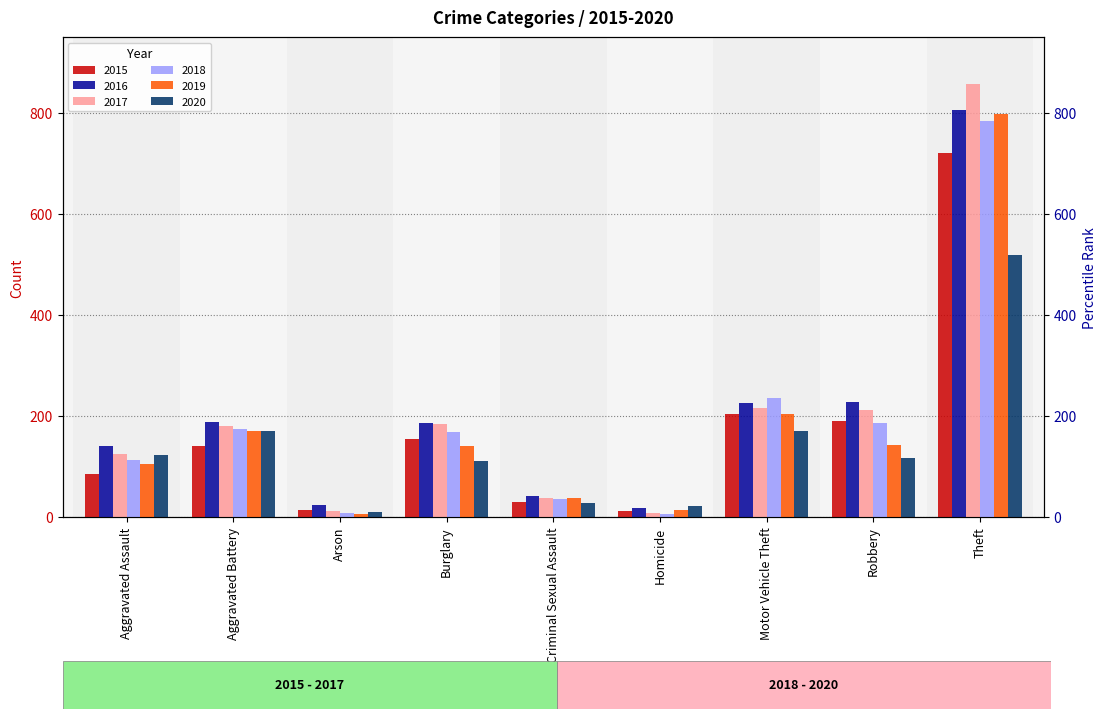

At which category does the chart reach its peak across all series?

Theft